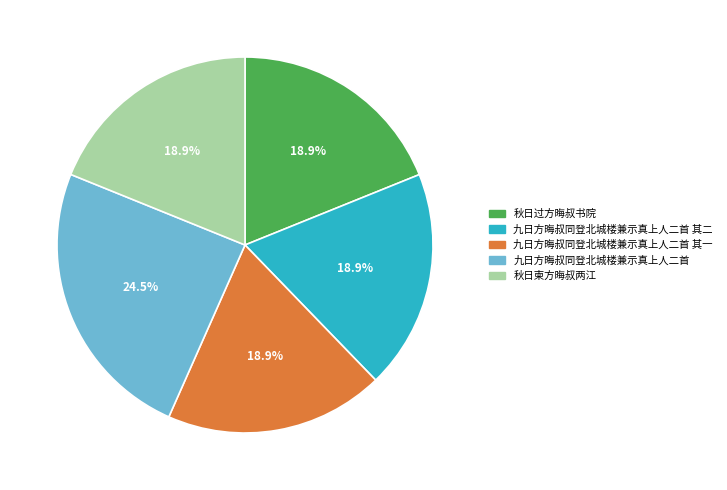

What is the largest slice in the pie chart?

九日方晦叔同登北城楼兼示真上人二首